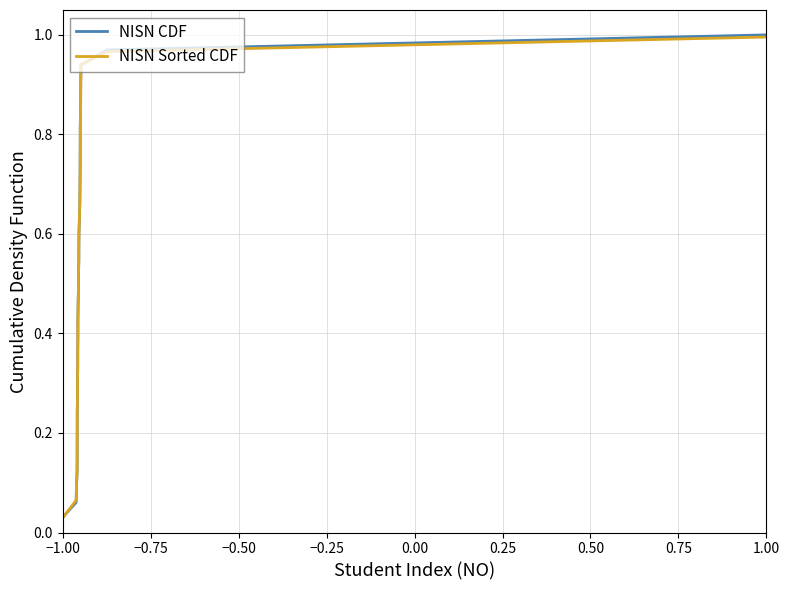

Which series has the largest range (max minus min)?

NISN CDF